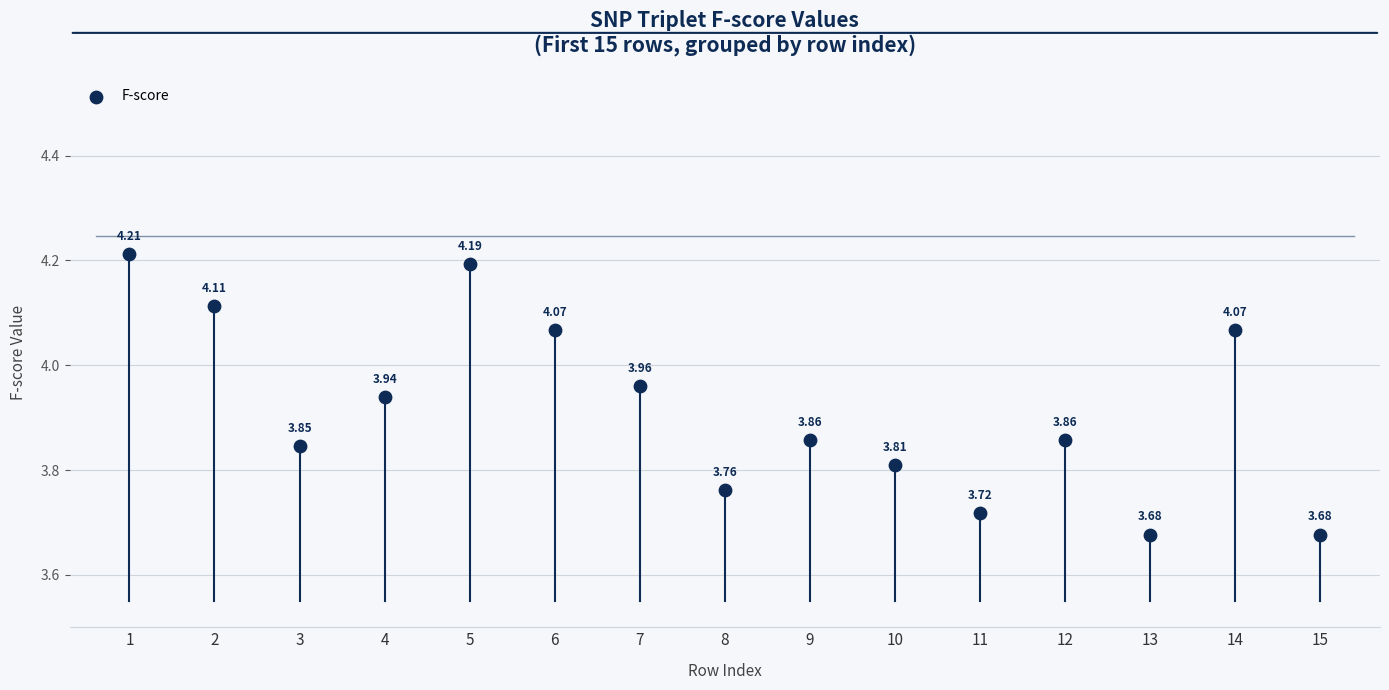

What is the range of Y values (max minus min)?

0.5